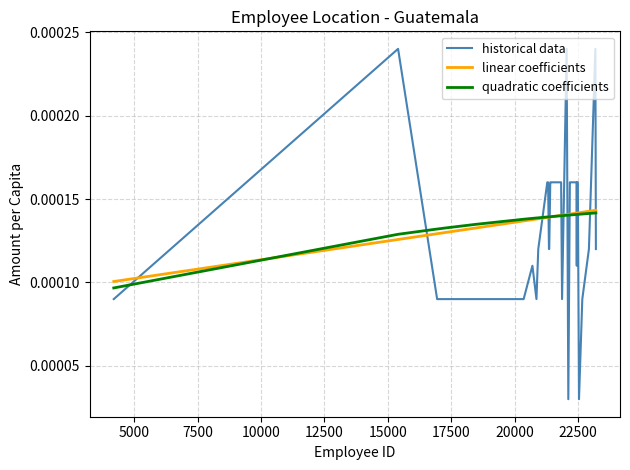

How many historical data values are between 0 and 1?

40